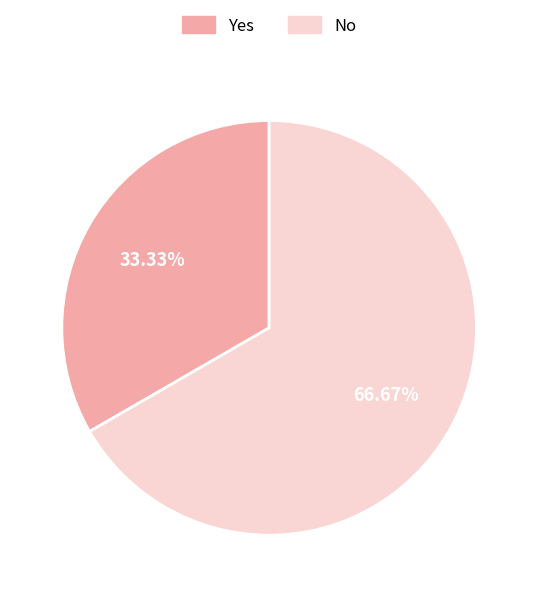

How much of the chart is everything except No?

33.3%